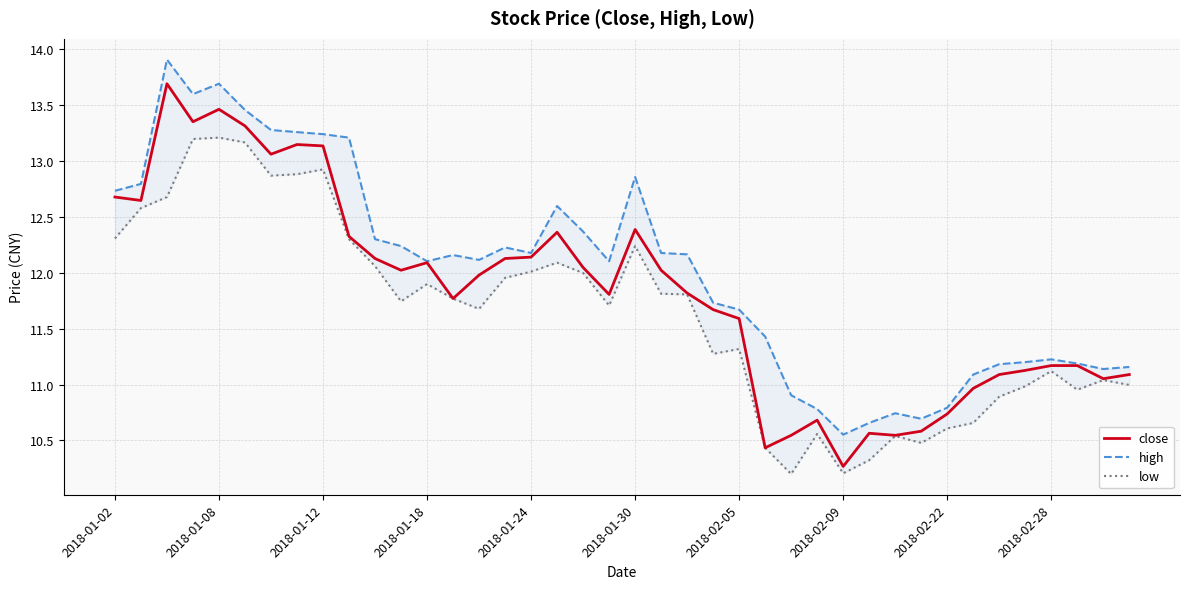

Where is the first local minimum for high?

2018-01-18